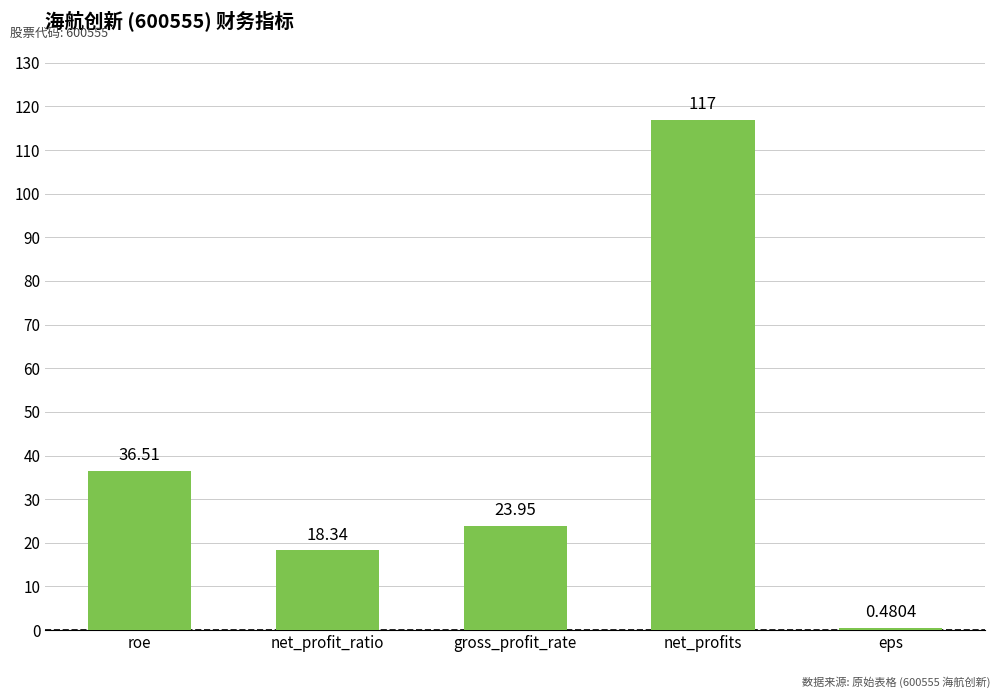

What is the label of the 4th bar from the right?

net_profit_ratio